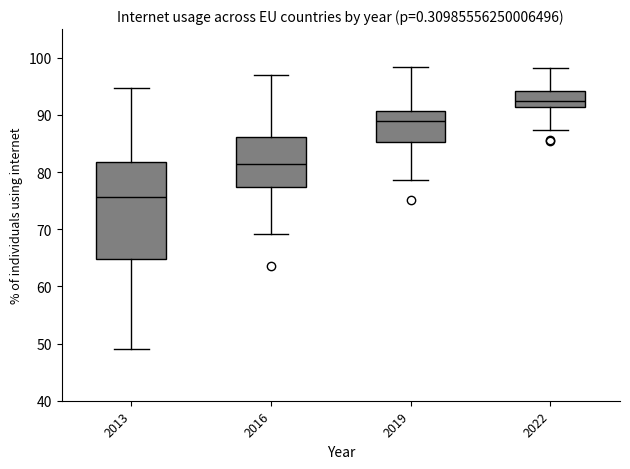

Where does the median line of the box at x = 2022 sit on the y-axis? The values are not printed on the chart, so give them approximately, as read against the axis.

92